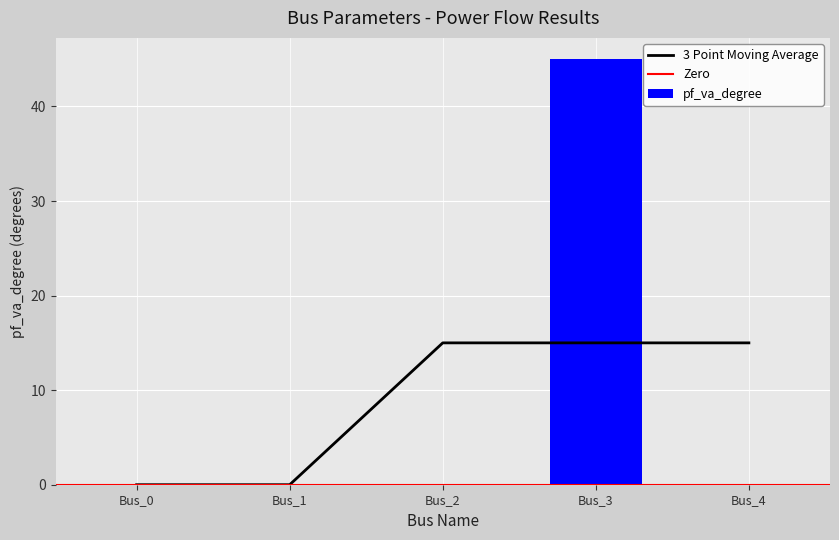

What is the maximum value for pf_va_degree?

45.0